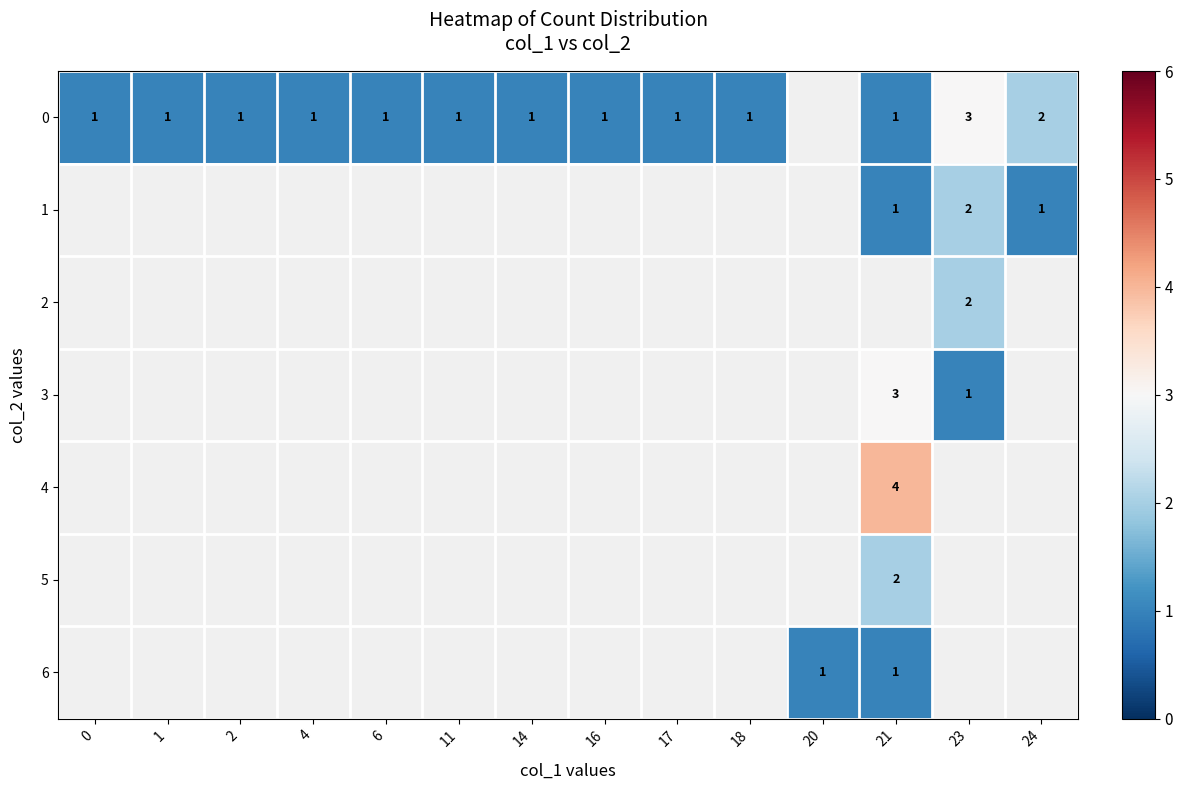

The value of 3 at 21 is 3. True or false?

True